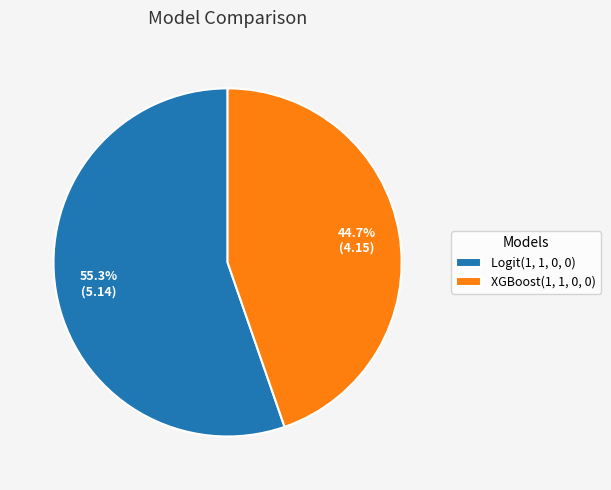

Is there any slice that represents more than half of the pie?

Yes